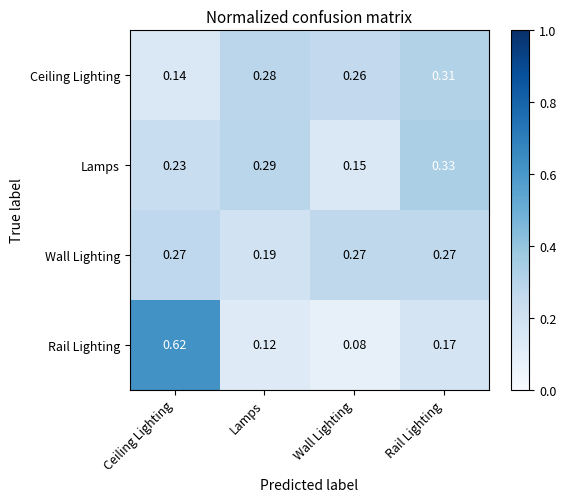

Which category has the lowest value across all series?

Wall Lighting